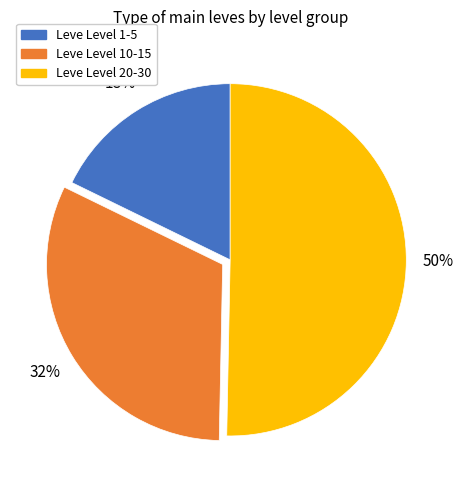

To the nearest percent, what is the average slice percentage?

33%